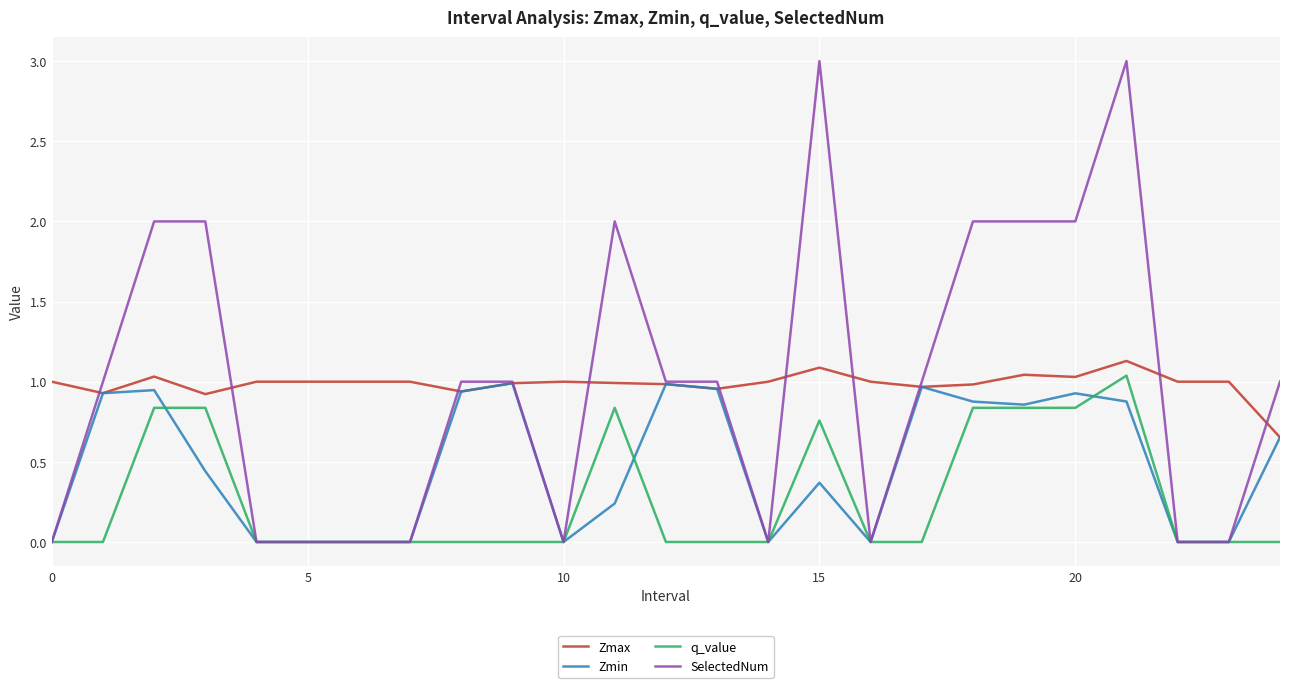

Does the chart display data point markers on the line(s)?

No